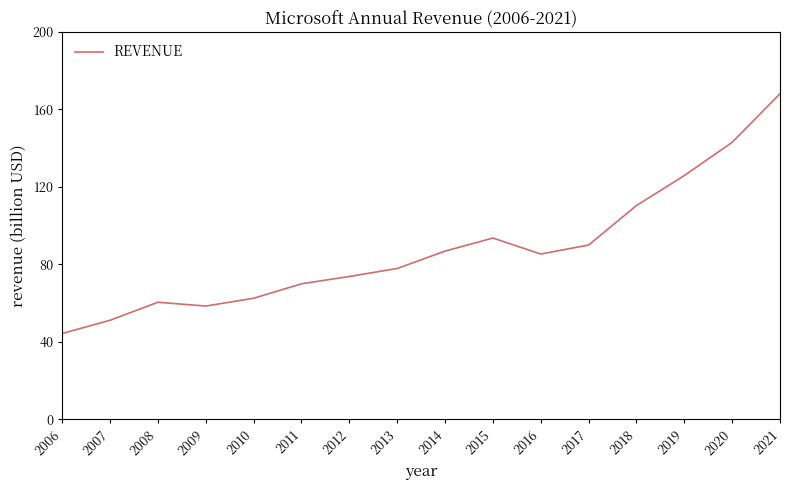

Read the value at 2011.

69.9